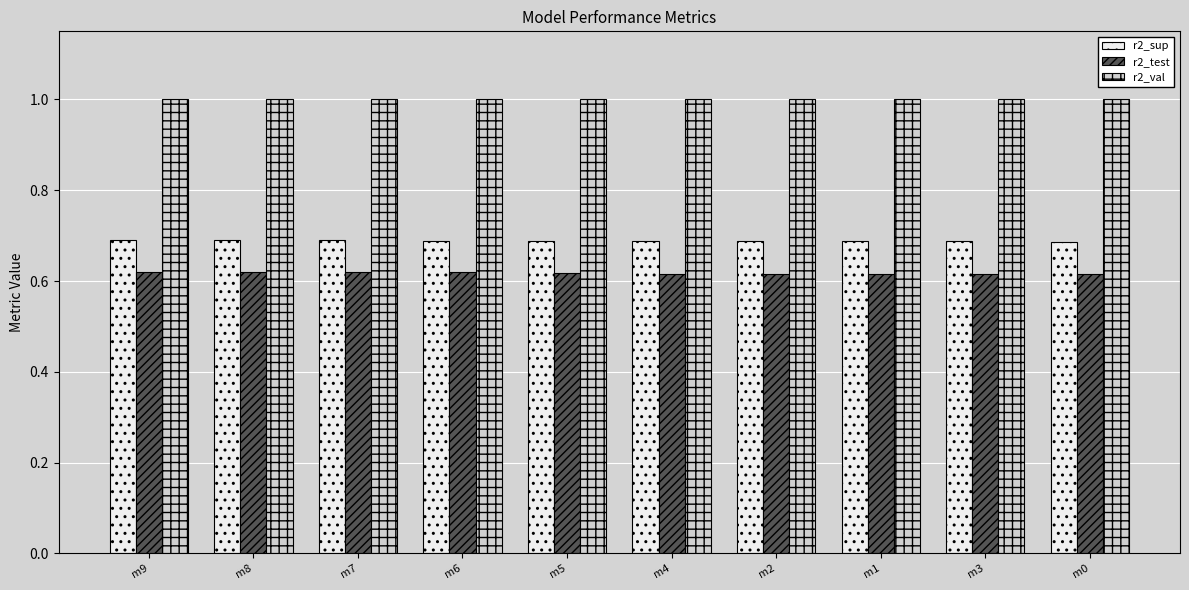

What position from the right is m7?

8